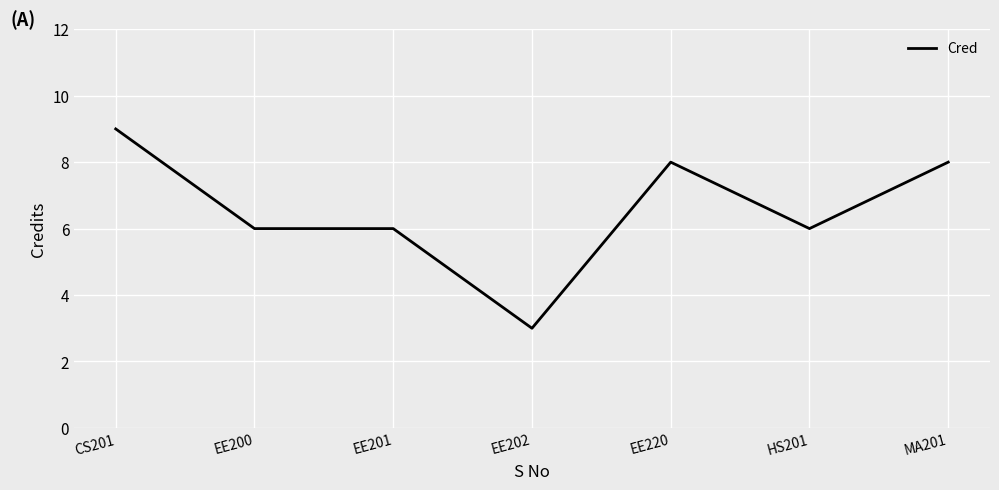

What is the average value?

7